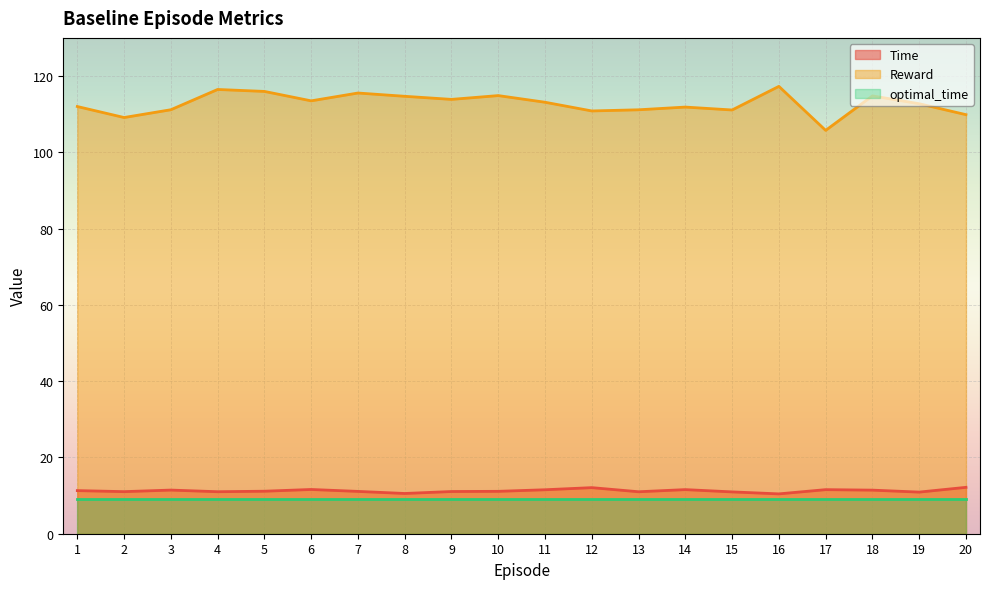

What value does the Reward series have at 11?

113.1